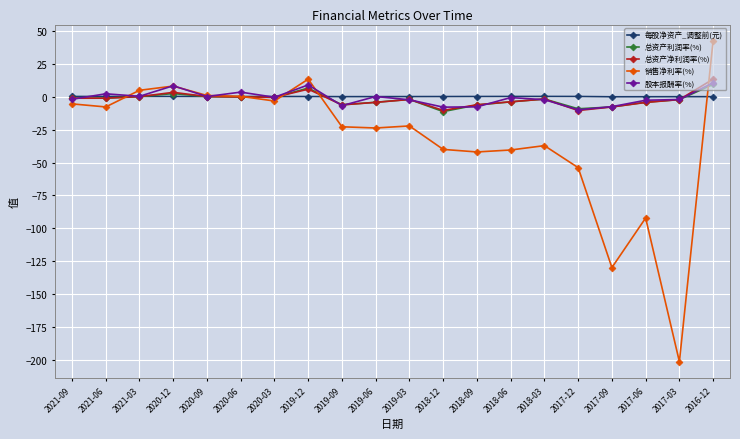

What is the greatest value displayed?

43.0